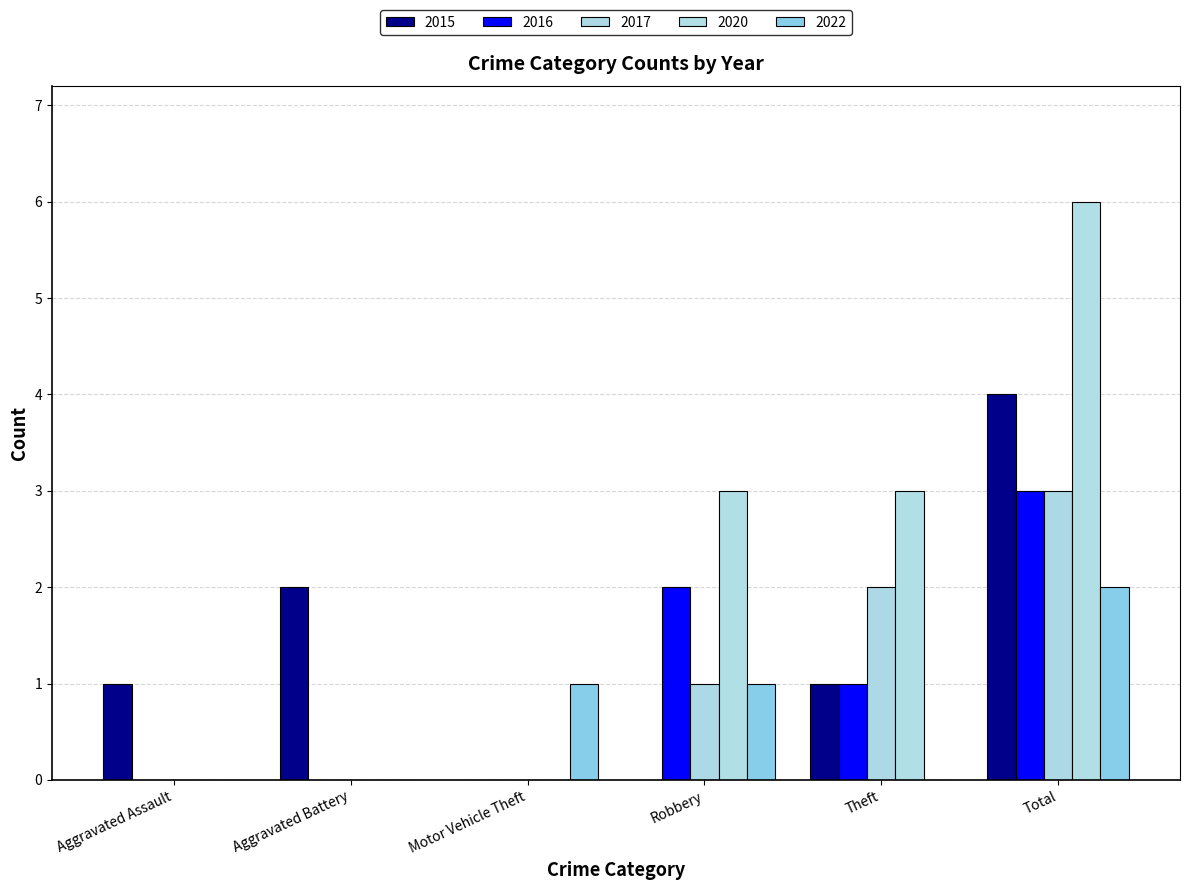

True or false: 2016 has a value of 1 at Theft.

True